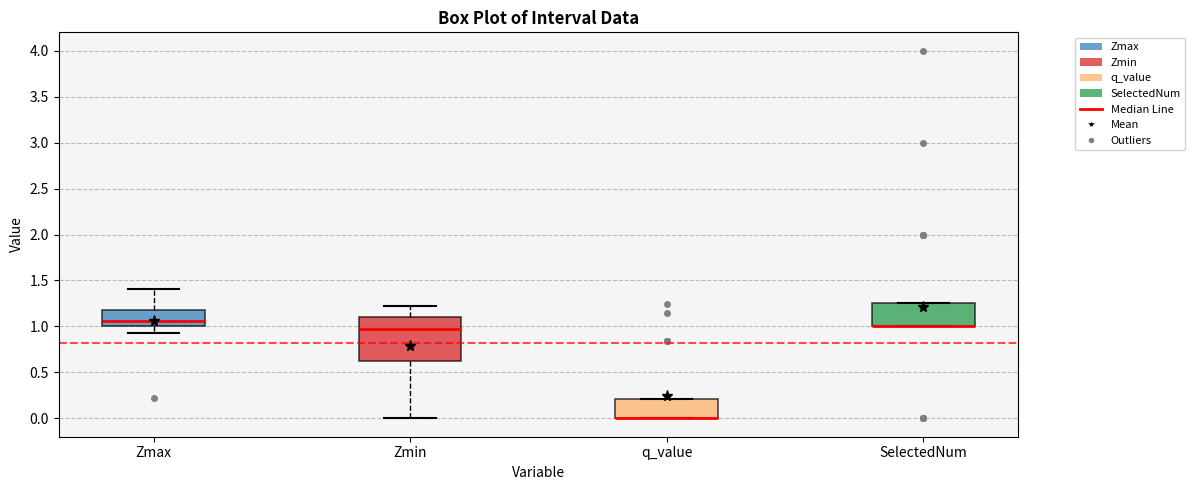

Comparing the boxes themselves (not the whiskers), which one is the tallest?

Zmin